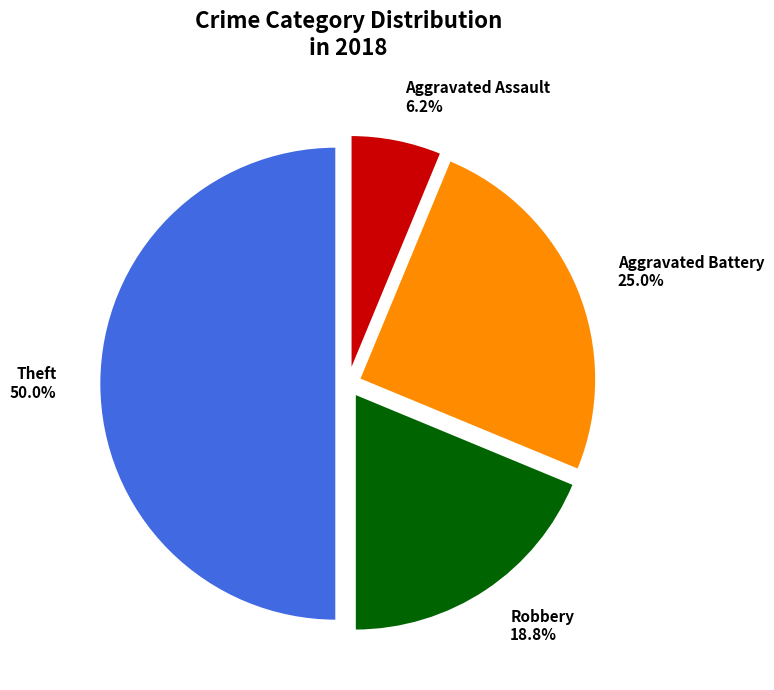

The Theft slice represents 64% of the pie. True or false?

False